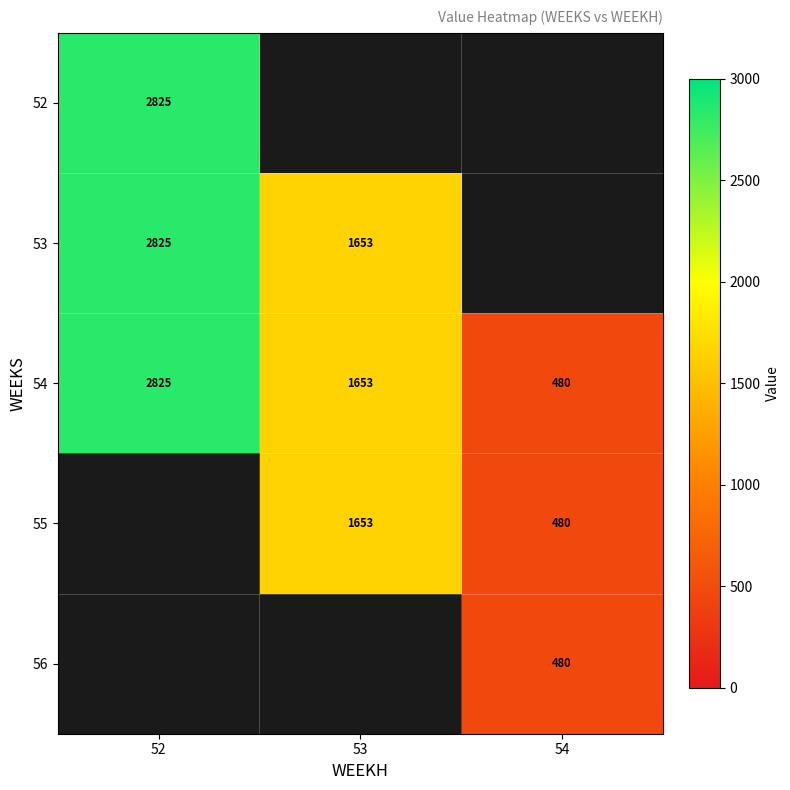

The 55 series shows 480.2 at 54. True or false?

True